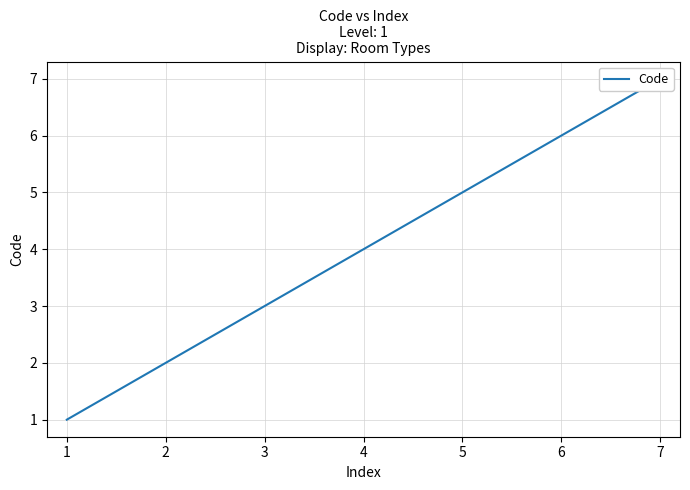

What is the change in value from 1 to 3?

+2